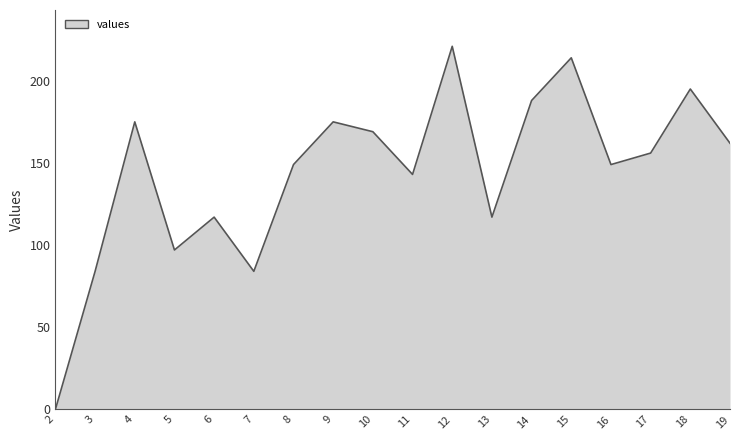

Reading left to right, list all the values displayed in this chart.

0	84	175	97	117	84	149	175	169	143	221	117	188	214	149	156	195	162